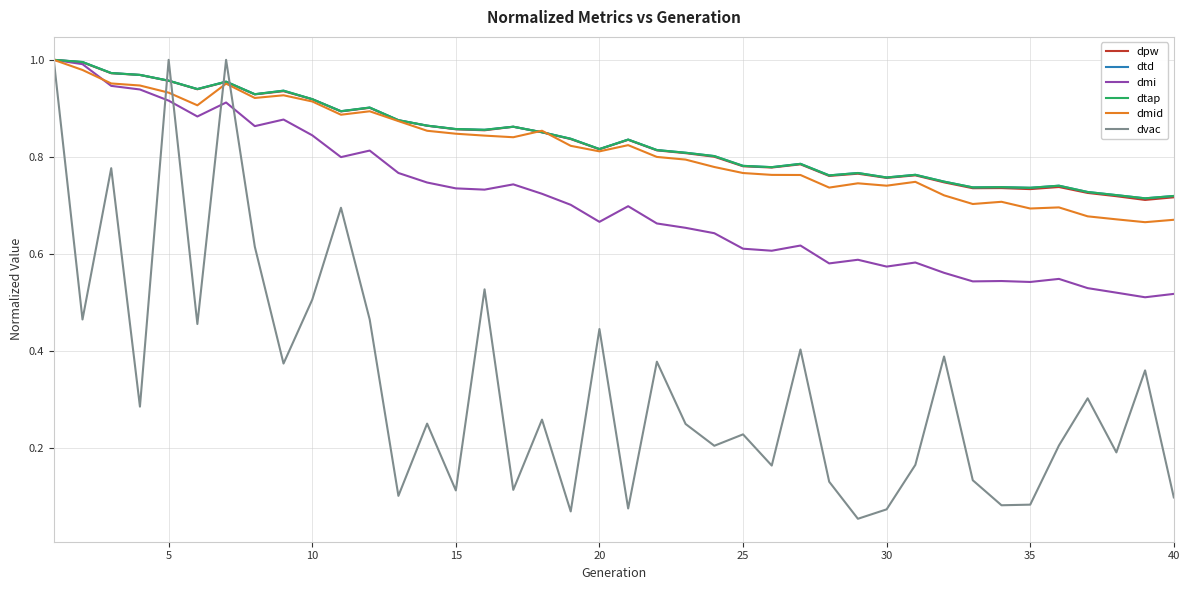

Is this an area chart (filled region under the line)?

No